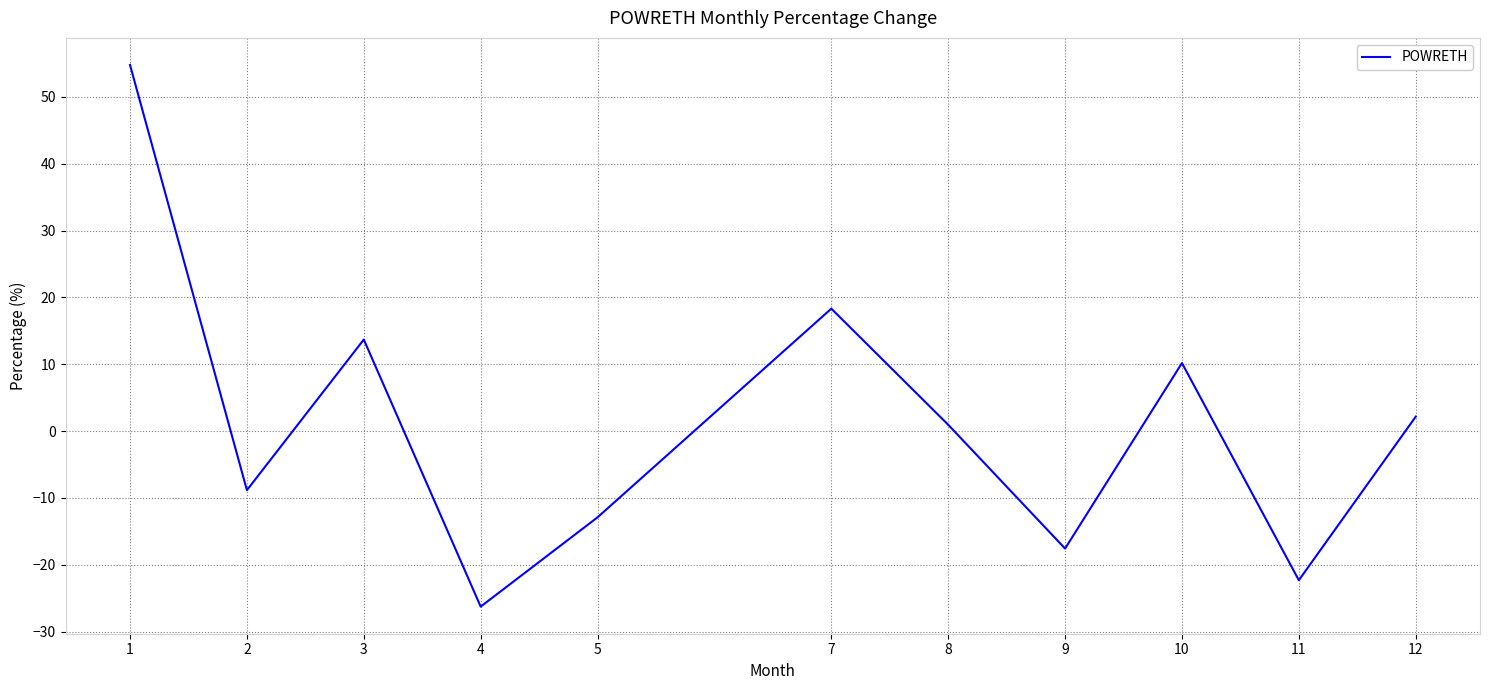

What is the change in value from 1 to 11?

-77.1